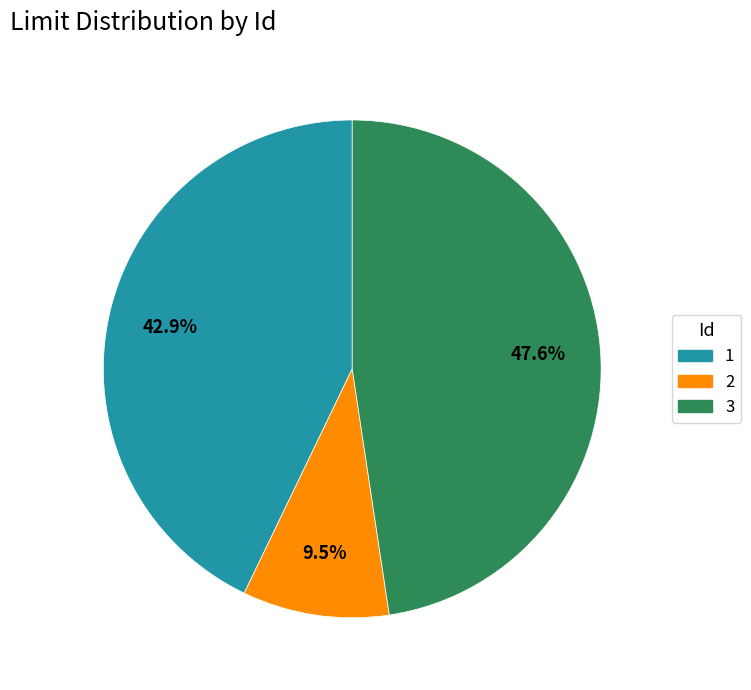

True or false: 1 accounts for 43% of the total.

True